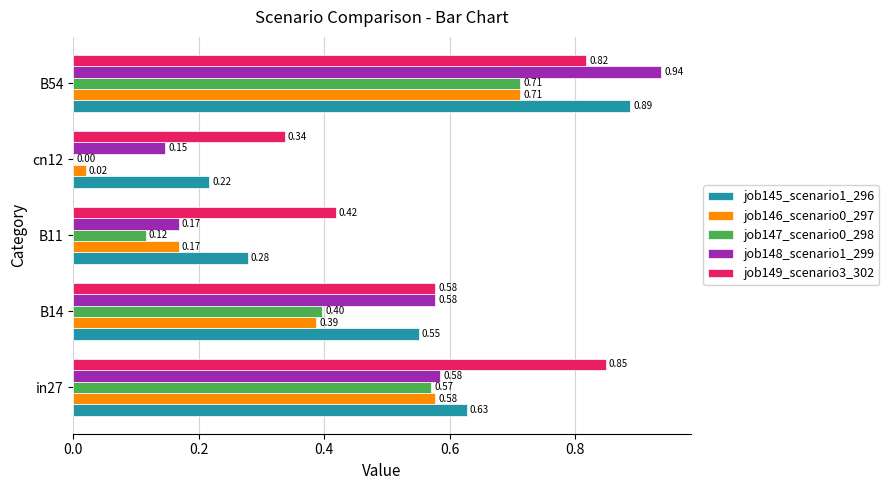

Is the value of job145_scenario1_296 at in27 greater than the value of job148_scenario1_299 at B11?

Yes